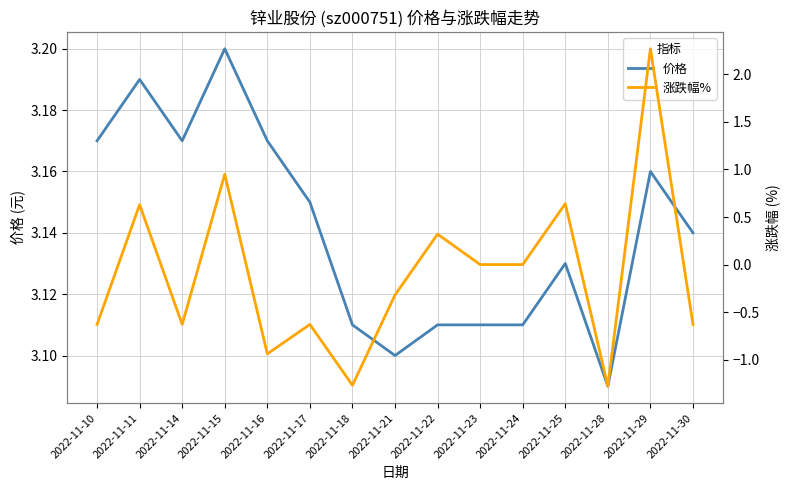

Count the 价格 values in the range 3 to 4.

15